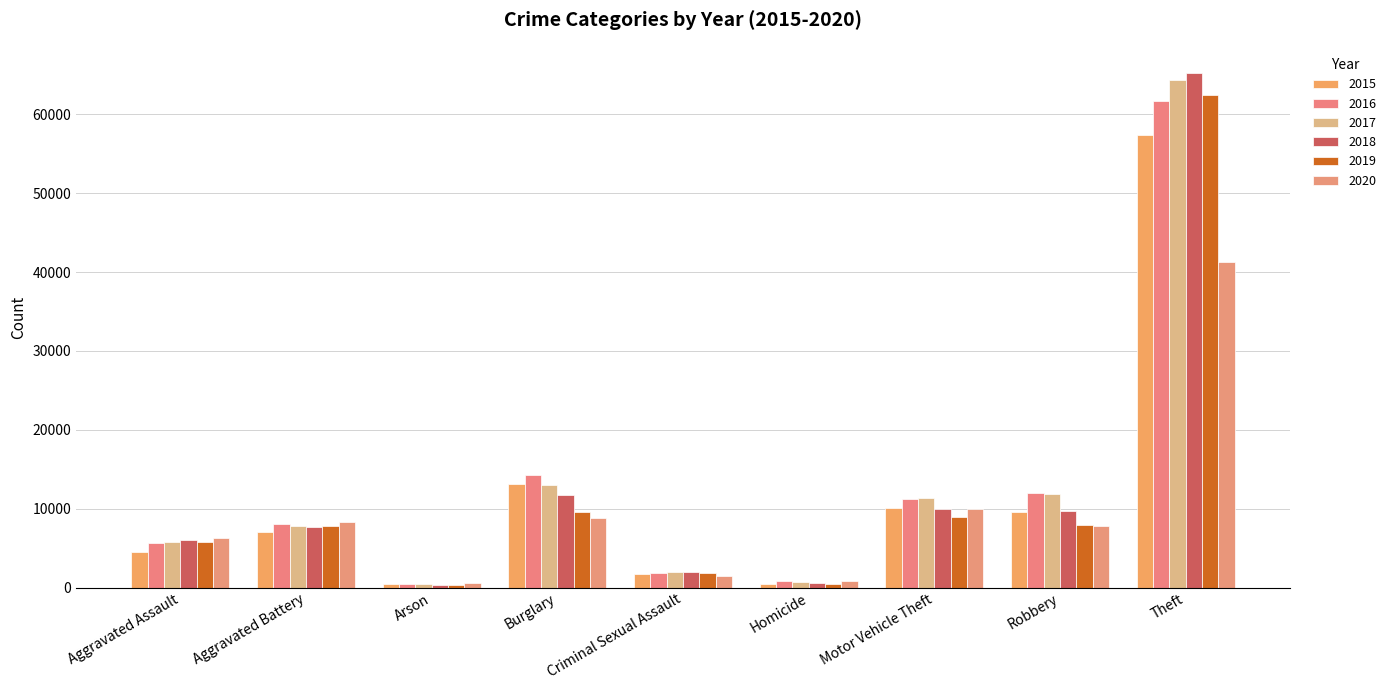

Which series changed the most between Aggravated Assault and Homicide?

2020